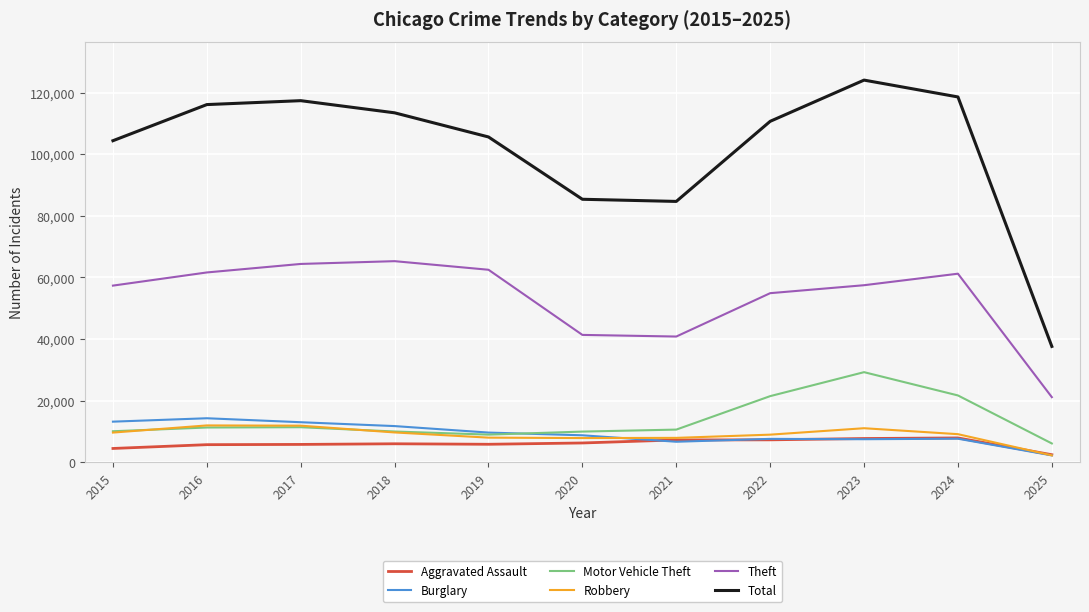

Rank the series by their maximum value, from lowest to highest.

Aggravated Assault, Robbery, Burglary, Motor Vehicle Theft, Theft, Total